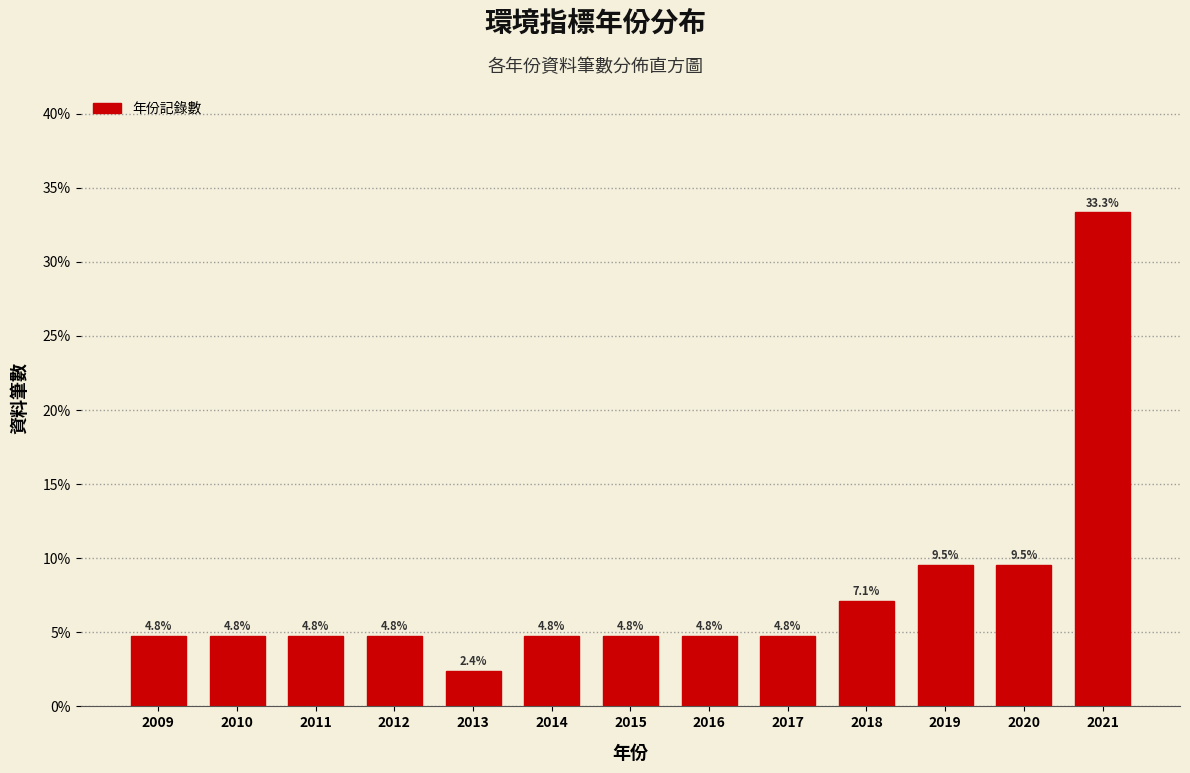

Reading left to right, extract all data points from this chart.

2009=4.8	2010=4.8	2011=4.8	2012=4.8	2013=2.4	2014=4.8	2015=4.8	2016=4.8	2017=4.8	2018=7.1	2019=9.5	2020=9.5	2021=33.3